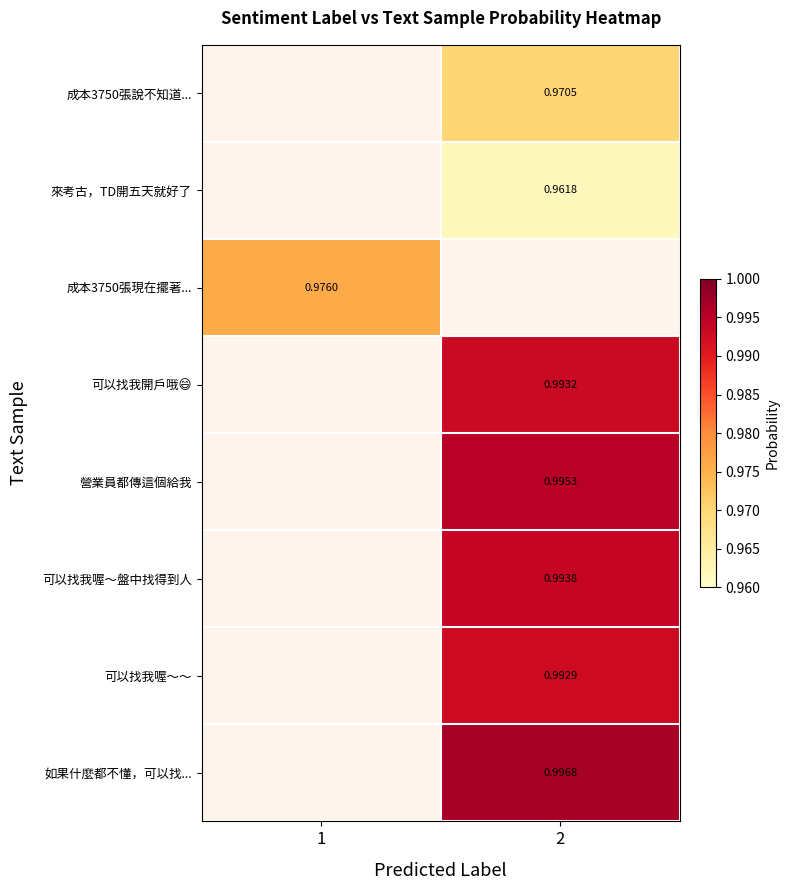

List the series in order of their peak value, highest first.

如果什麼都不懂，可以找..., 營業員都傳這個給我, 可以找我喔～盤中找得到人, 可以找我開戶哦😄, 可以找我喔～～, 成本3750張現在擺著..., 成本3750張說不知道..., 來考古，TD開五天就好了